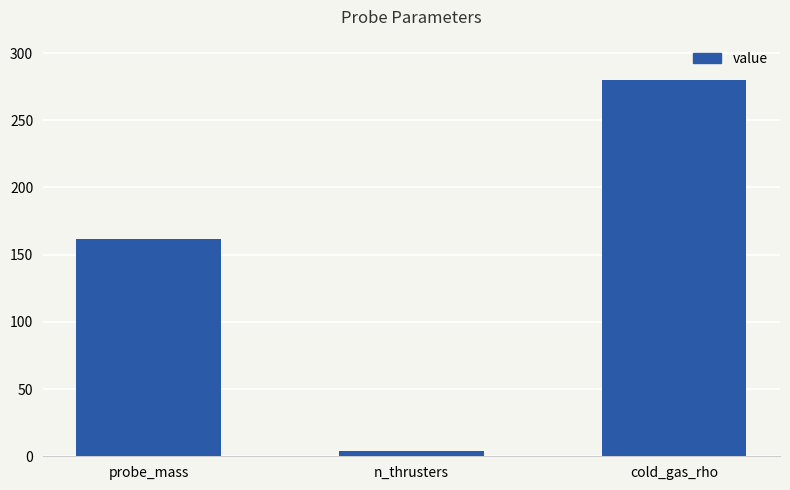

How many data points are less than 162?

1